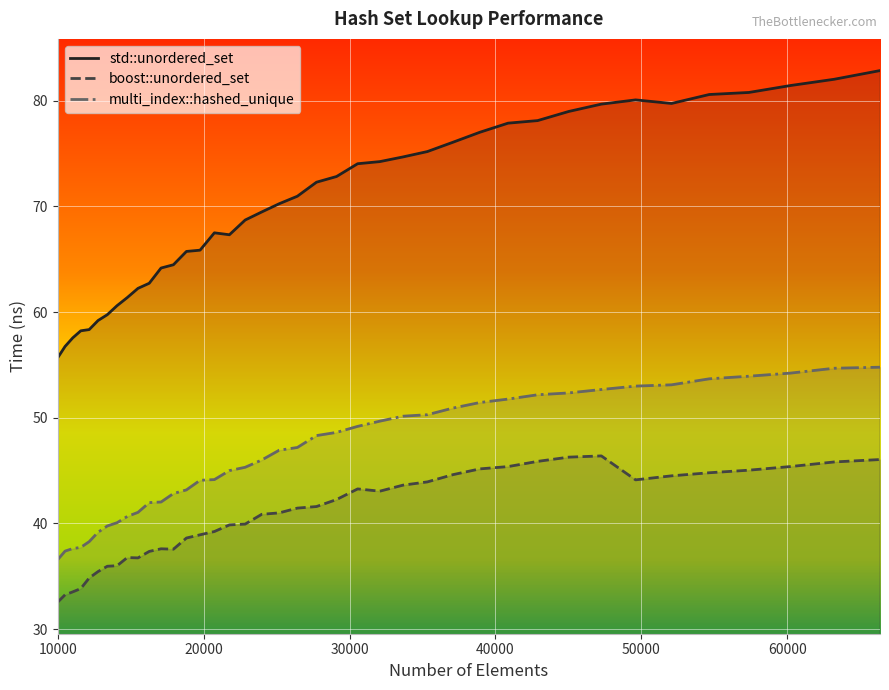

What is the minimum value shown in the chart?

32.6